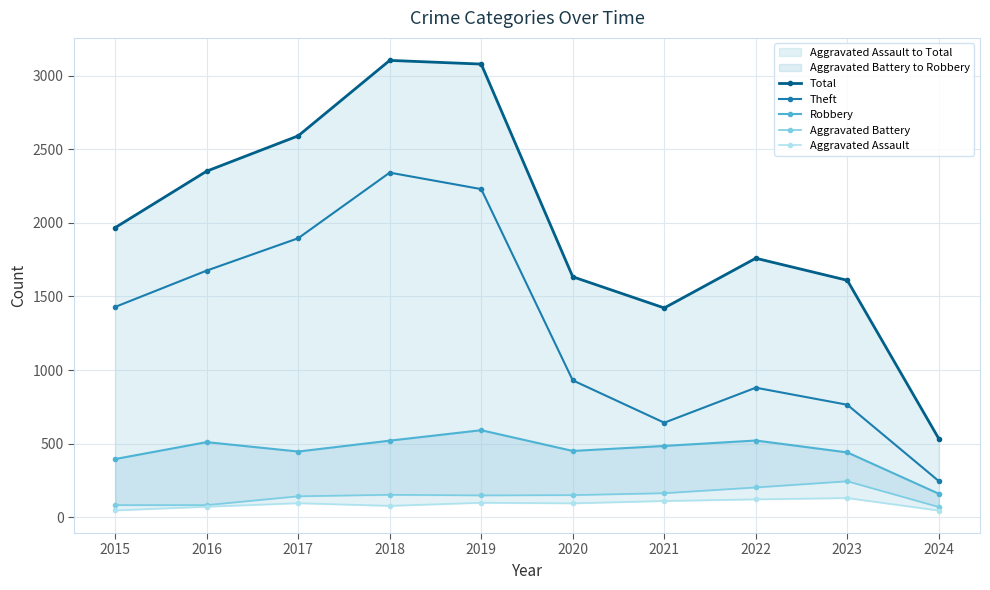

Where is the first local minimum for Total?

2021